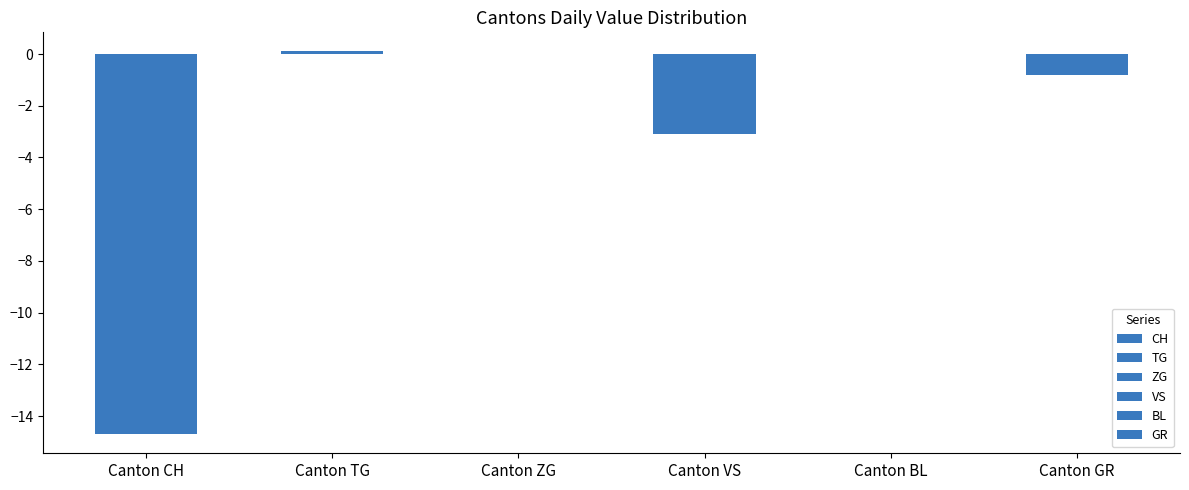

What is the value of the GR bar at the 32nd from the left?

-1